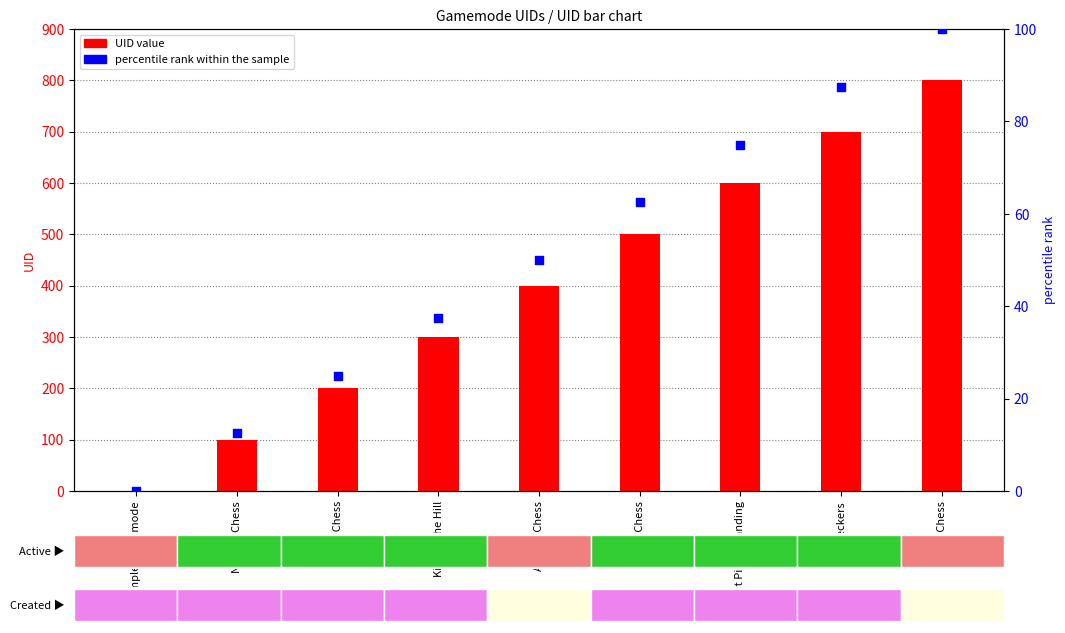

At which category is the sum across all series the highest?

Viking Chess